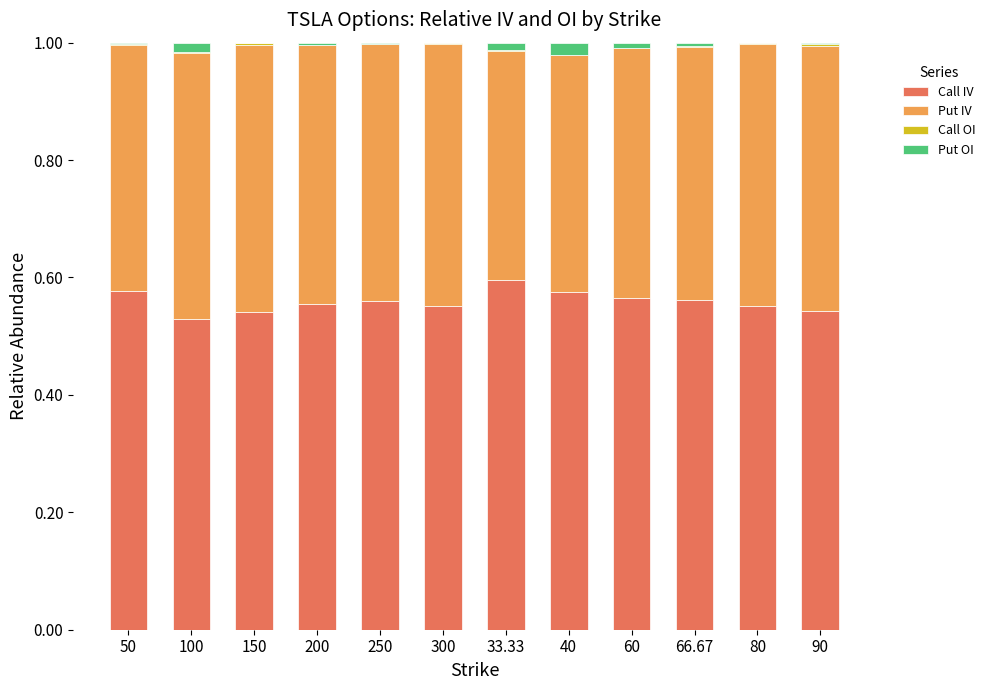

Which series has the widest spread of values?

Call IV